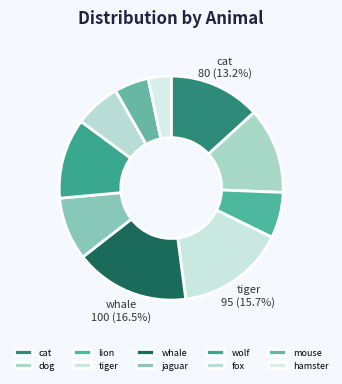

Does mouse account for over 50% of the chart?

No